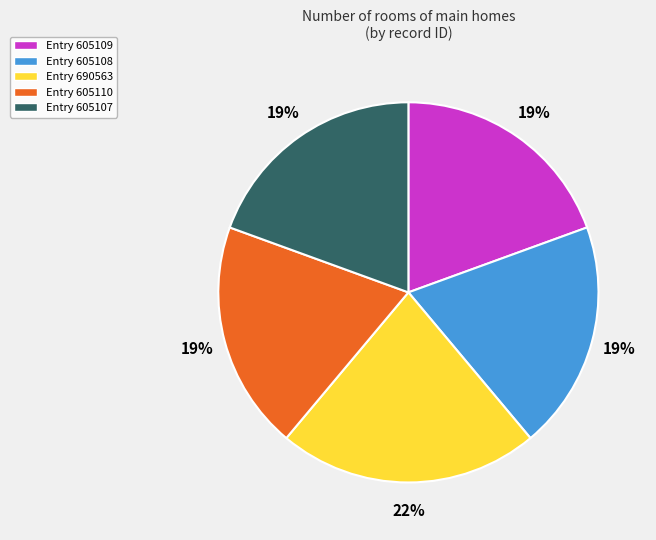

Which category has the biggest portion of the pie?

Entry 690563